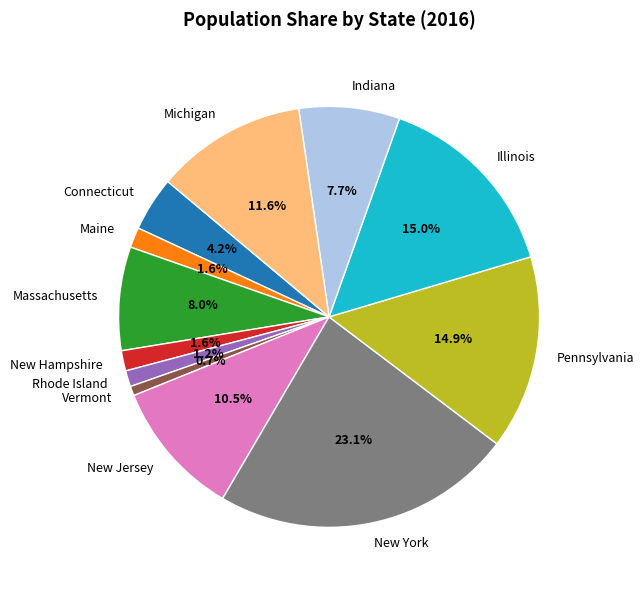

Which slice is the smallest?

Vermont